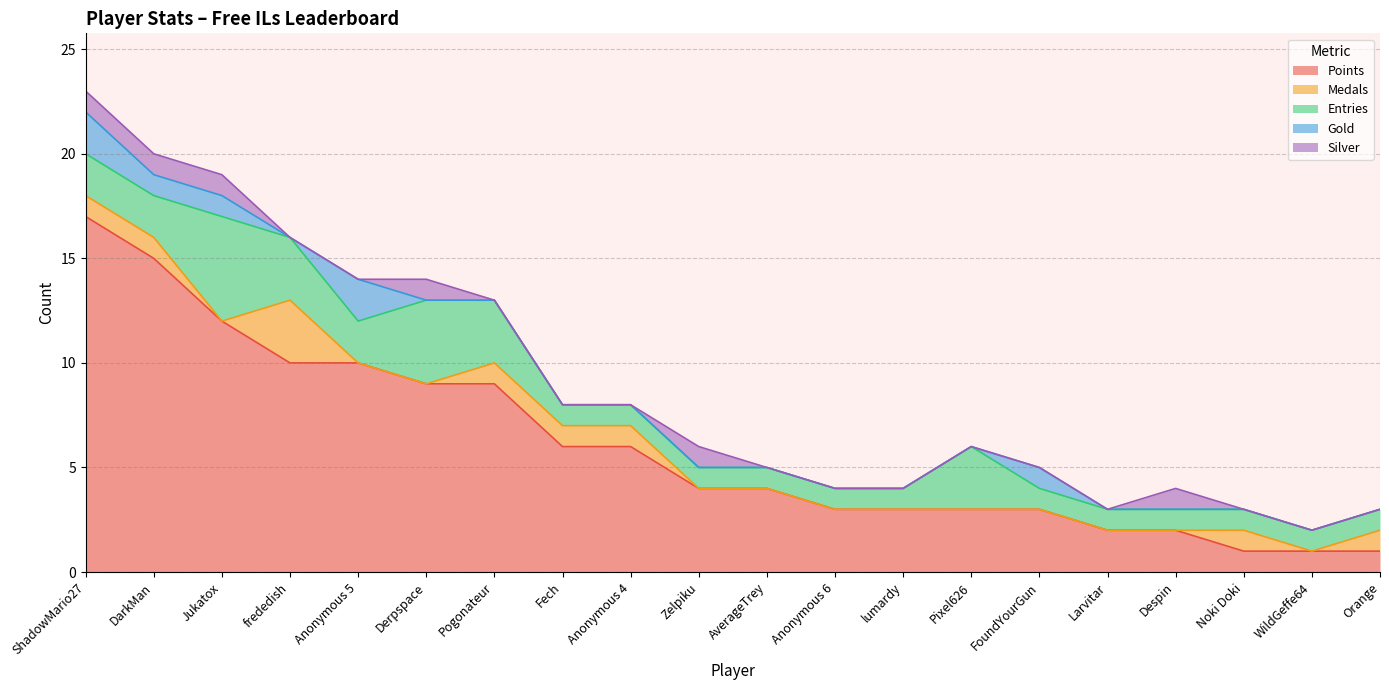

Which series has the widest spread of values?

Points